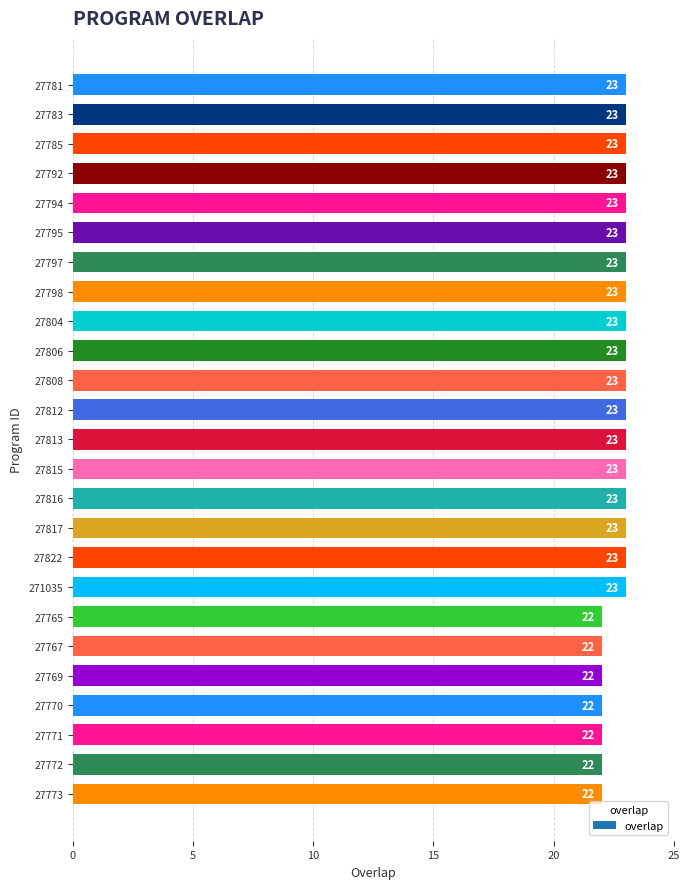

What value does the data have at 27783?

23